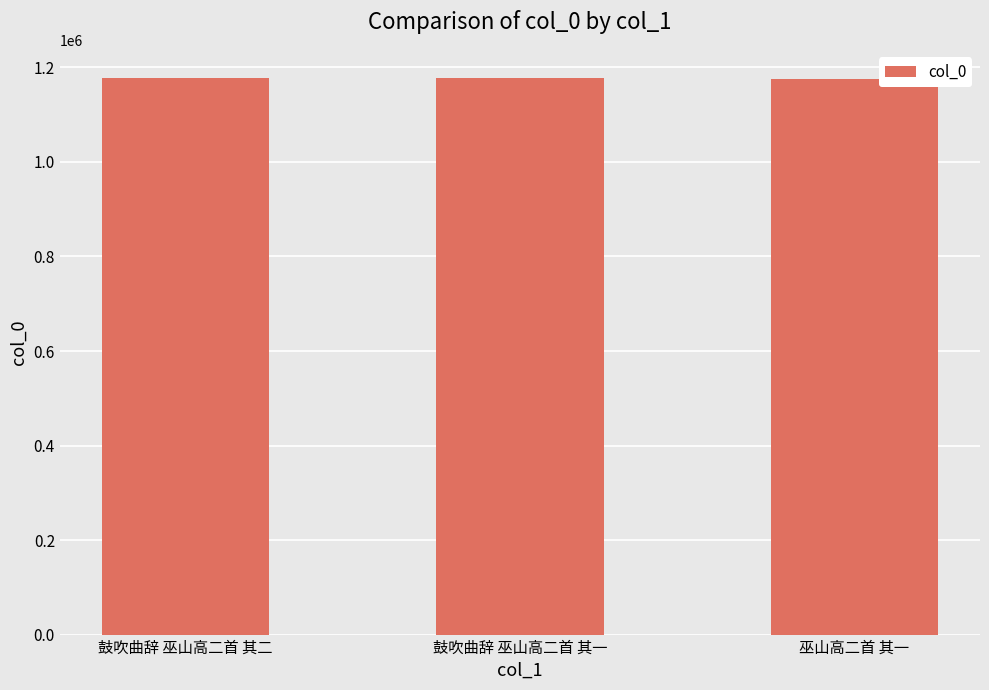

Approximately how many times larger is the value at 巫山高二首 其一 compared to 鼓吹曲辞 巫山高二首 其二?

1.0